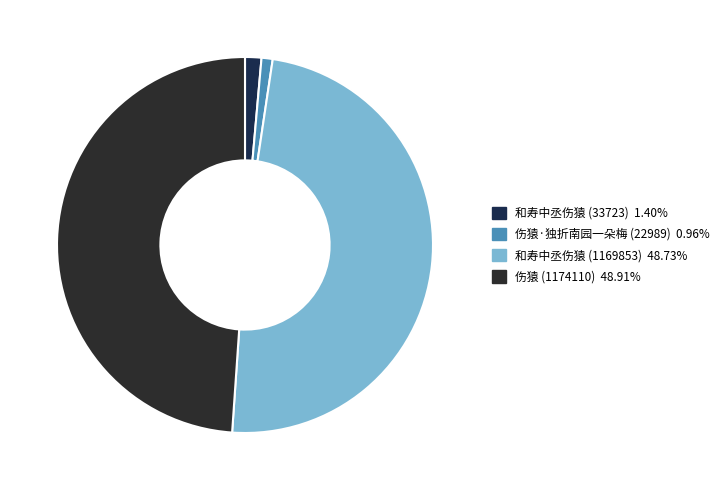

How many slices are in this pie chart?

4